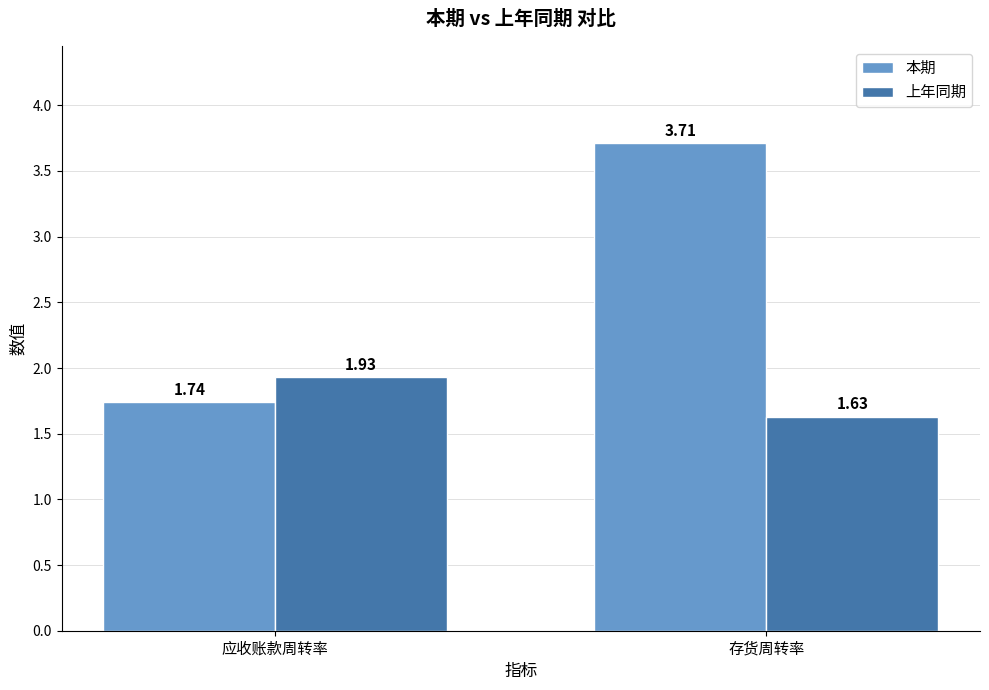

Count the 上年同期 values in the range 1 to 2.

2